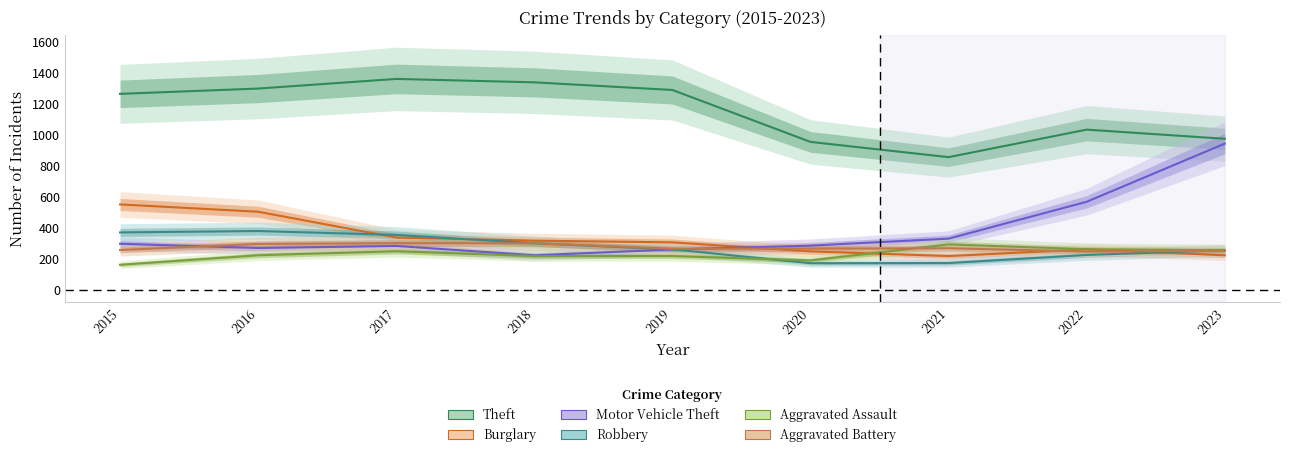

What is the value of the Aggravated Assault point at the 1st from the left?

164